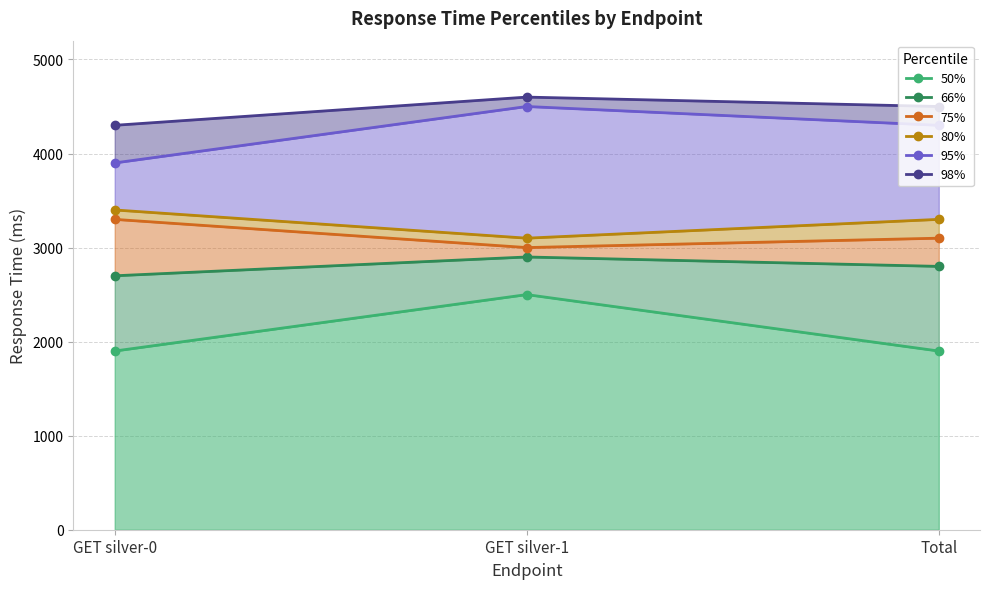

At which label does 66% first exceed 2800?

GET silver-1